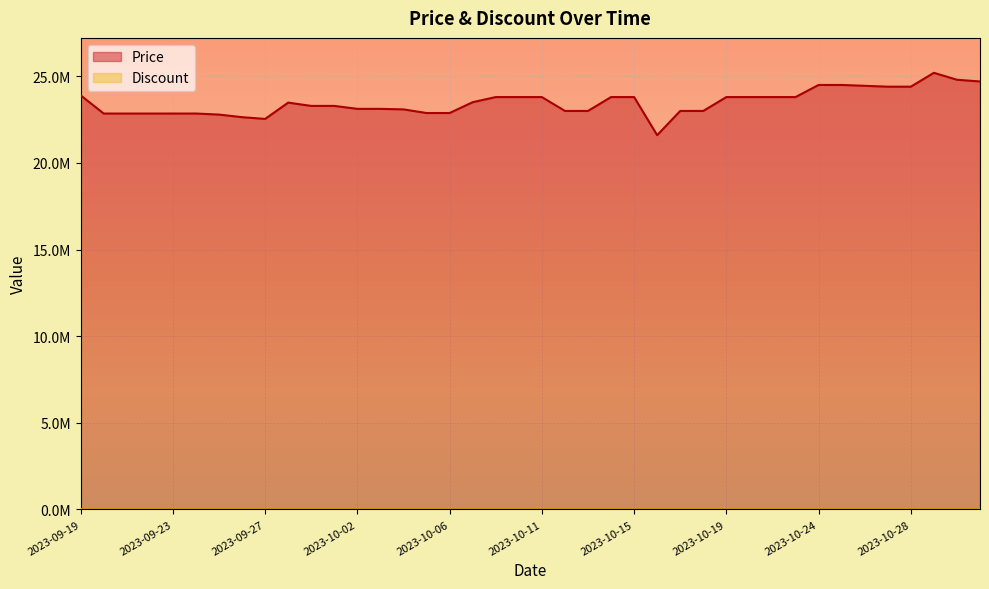

What is the change in value from 2023-09-23 to 2023-10-11?

+950000